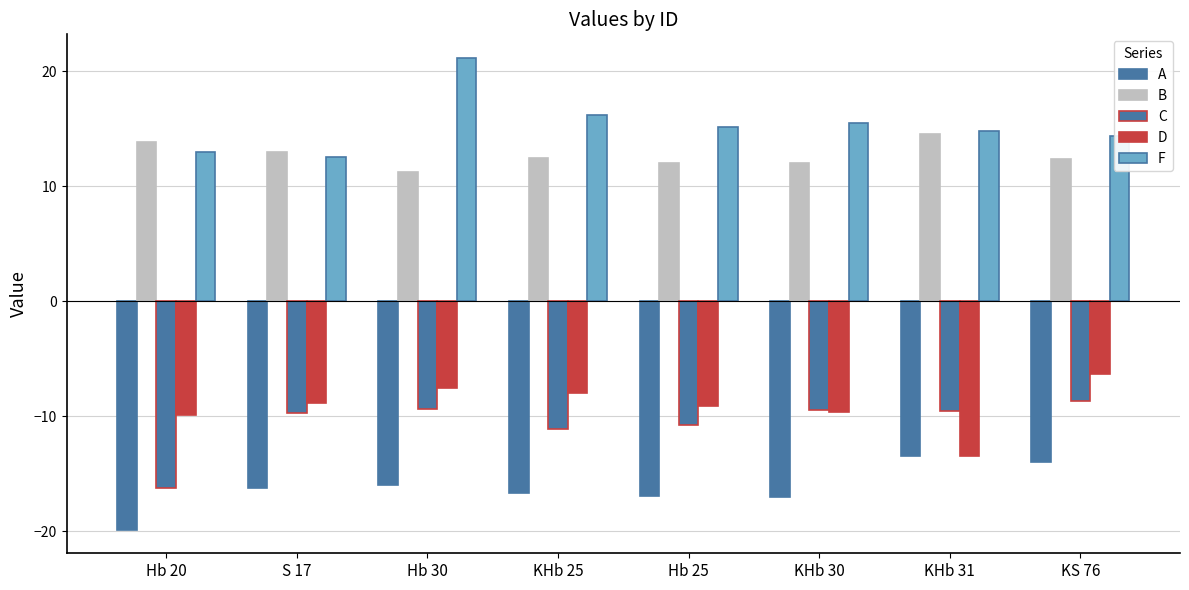

How many bars are there in each group?

5